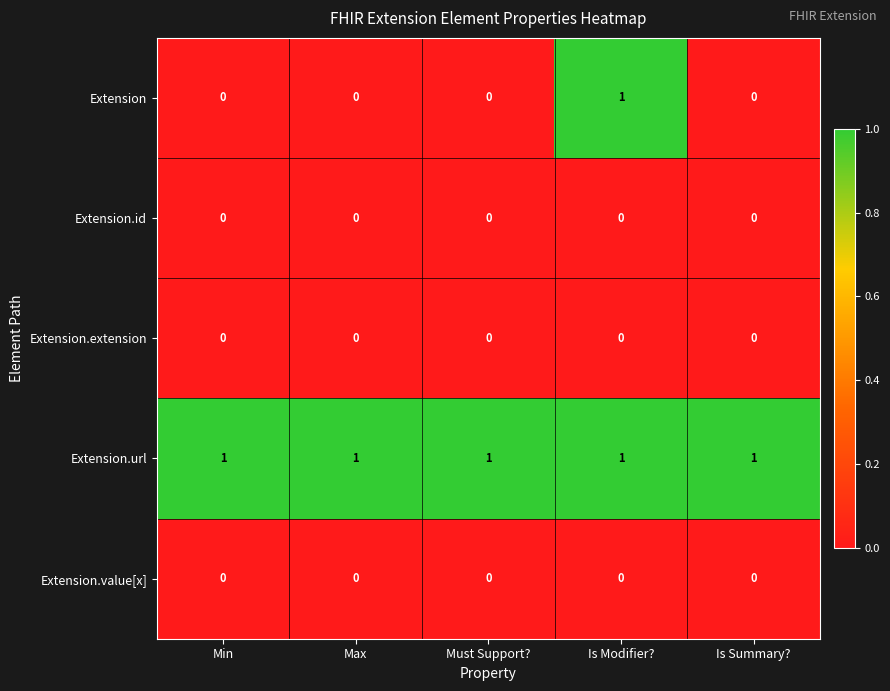

The Extension.id series shows 0 at Must Support?. True or false?

True